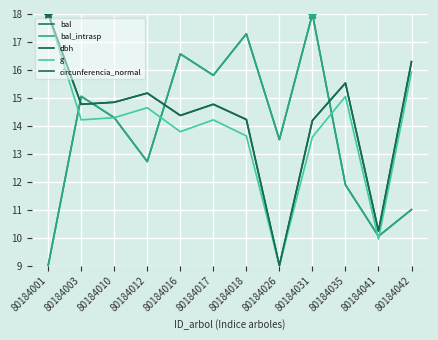

At how many categories does at least one series exceed 15?

9